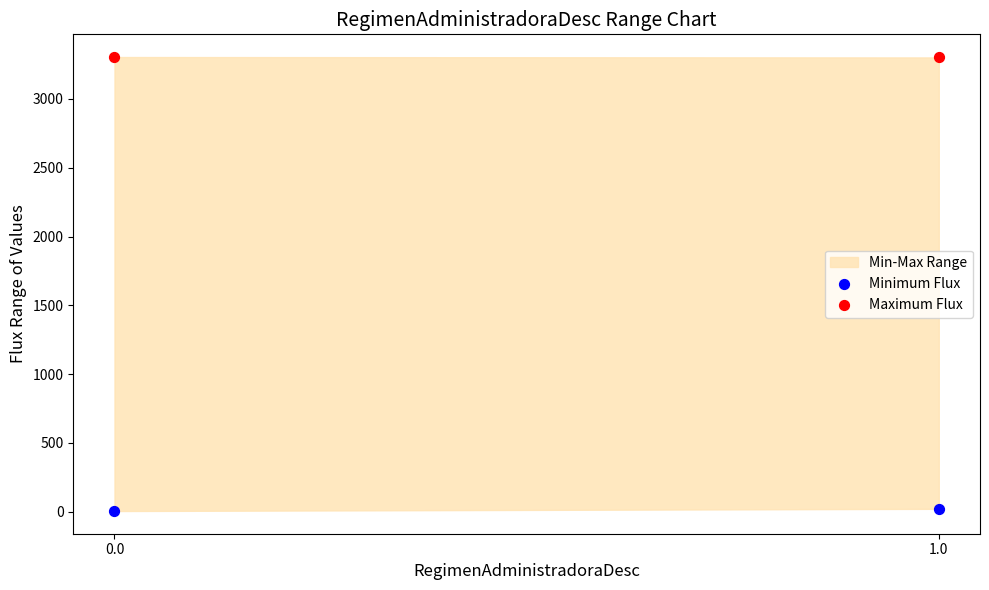

Which series contains the lowest Y value?

Minimum Flux